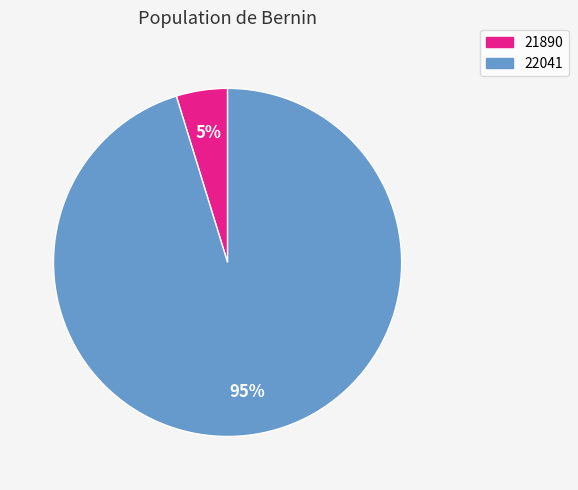

Which slice is the smallest?

21890